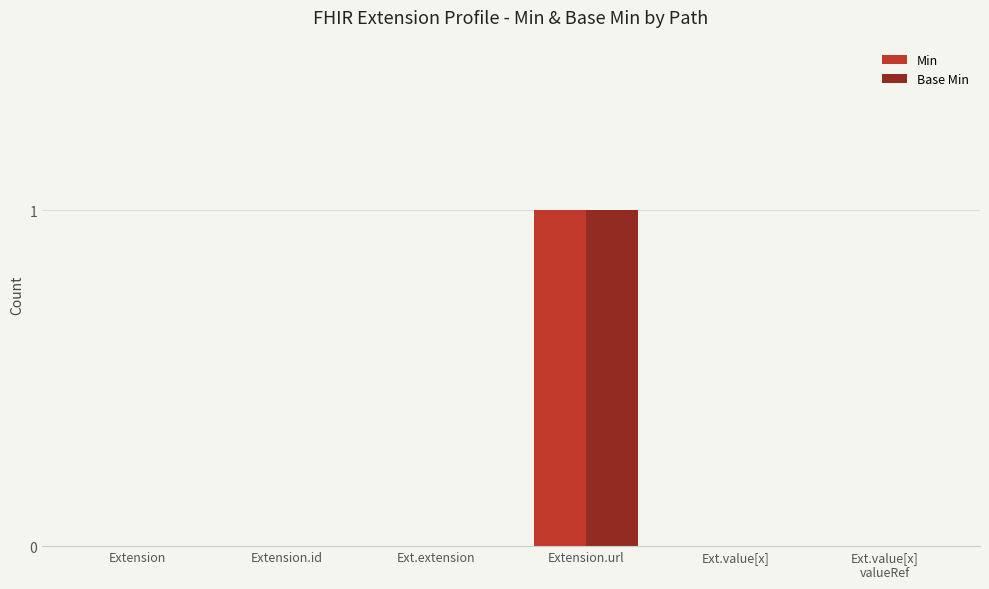

Is it true that Base Min equals 0 at Ext.extension?

True